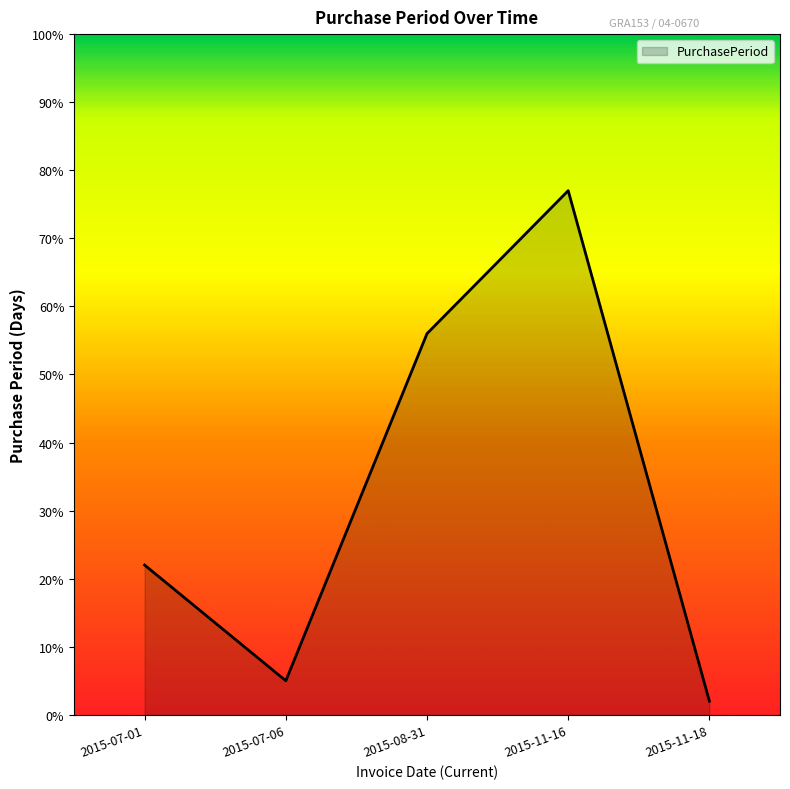

Between 2015-11-16 and 2015-07-01, which is larger?

2015-11-16